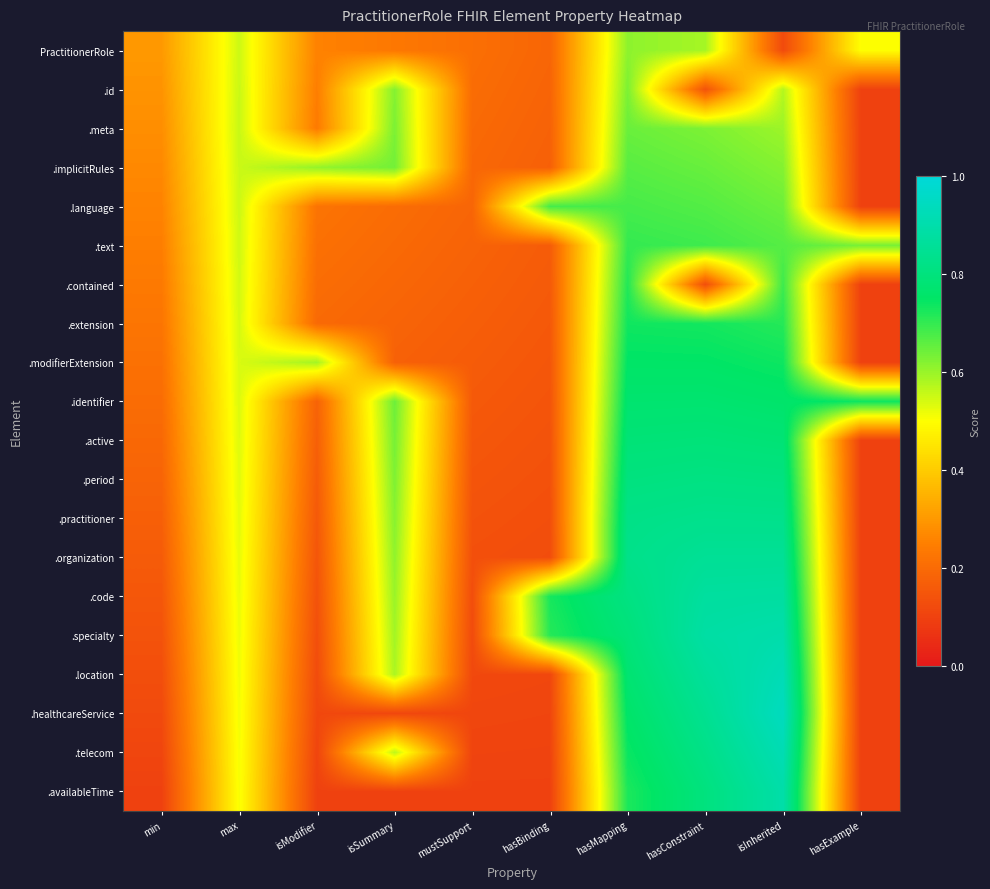

At how many categories does at least one series exceed 0?

10